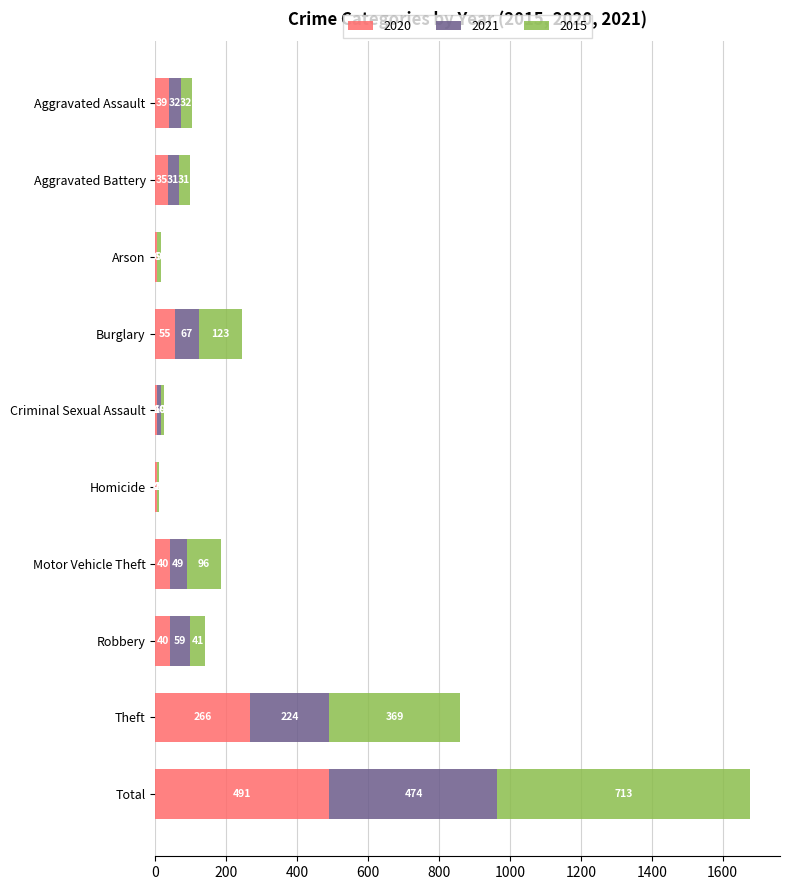

At which label does 2020 reach its peak?

Total